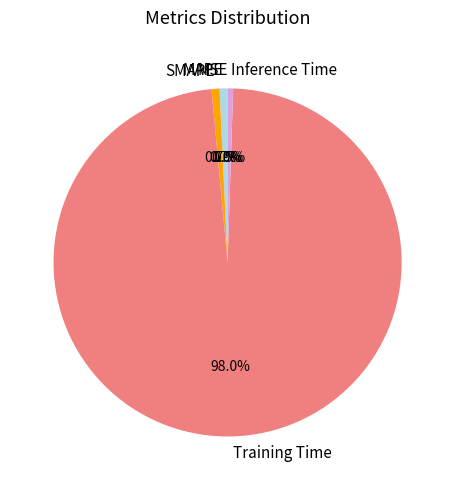

Does Training Time represent more than half of the total?

Yes